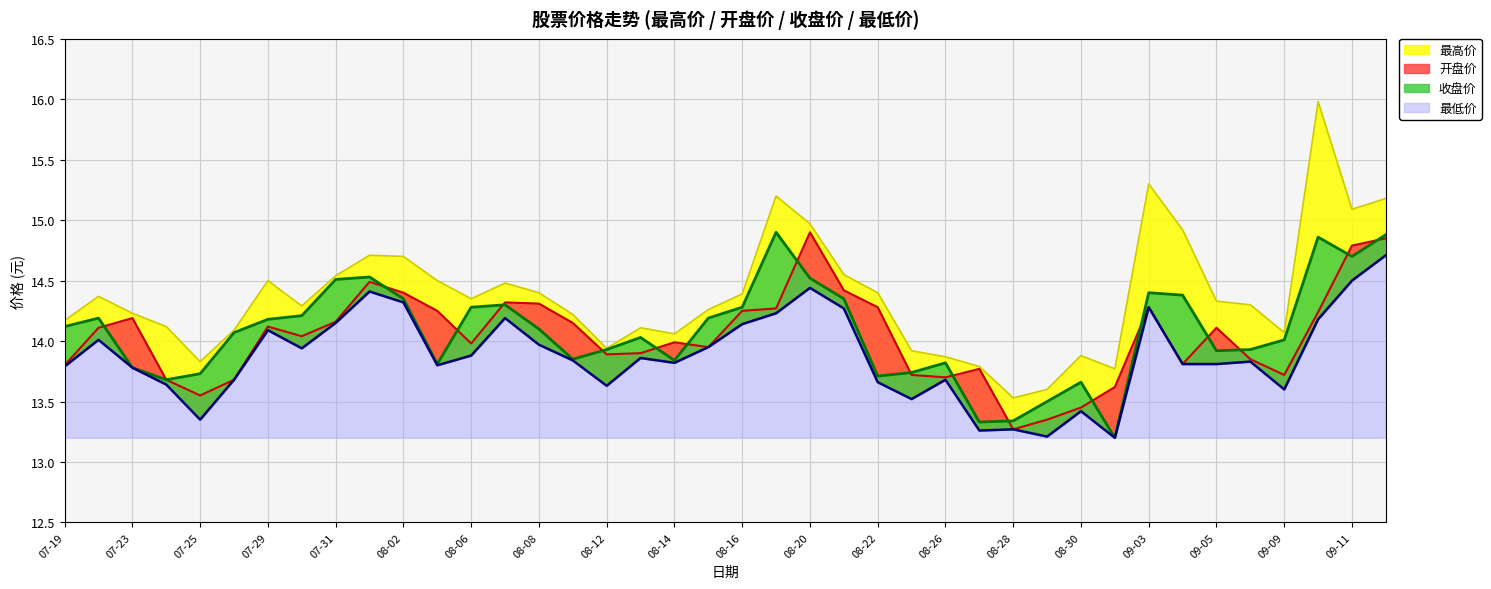

Rank the series at 09-03 from highest to lowest value.

最高价, 收盘价, 开盘价, 最低价